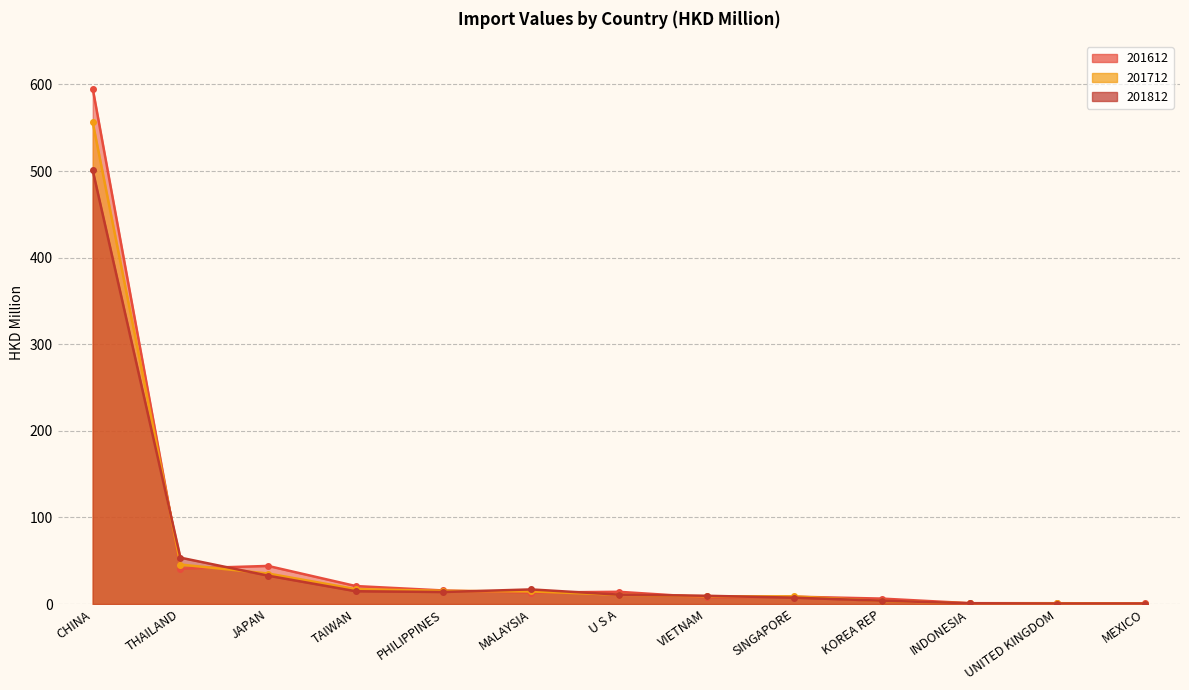

Which has a higher value, PHILIPPINES or CHINA?

CHINA